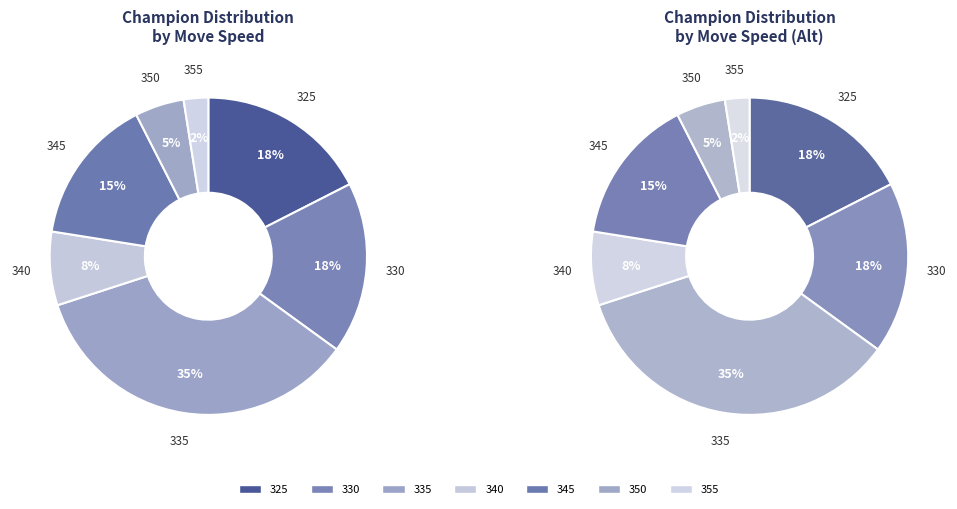

How many slices are in this pie chart?

7